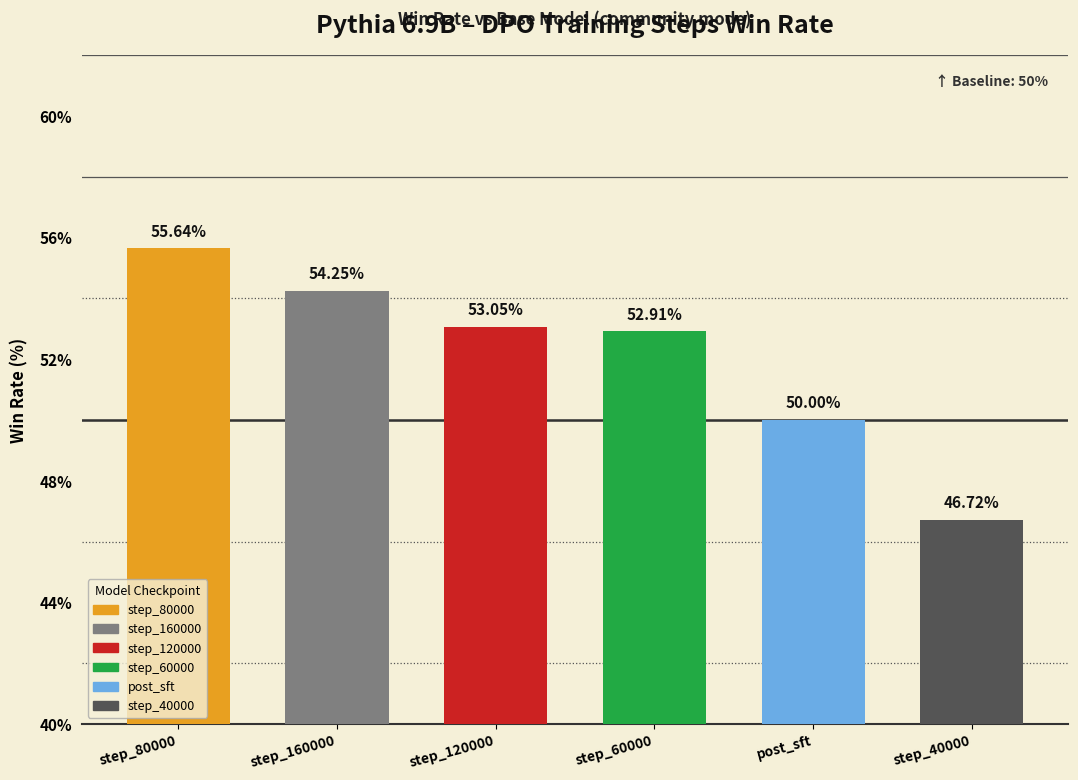

What is the greatest value displayed?

55.6